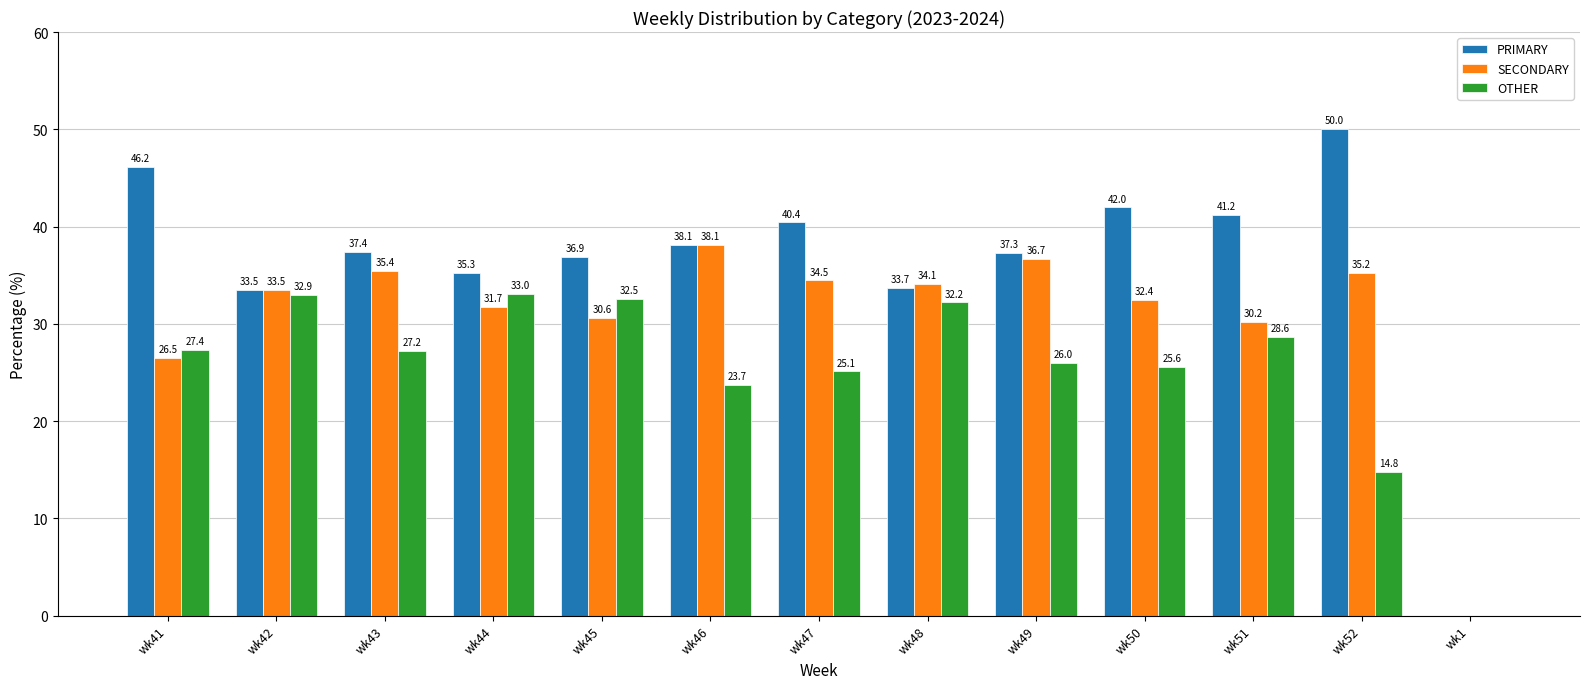

Between wk41 and wk51, which series saw the biggest shift?

PRIMARY